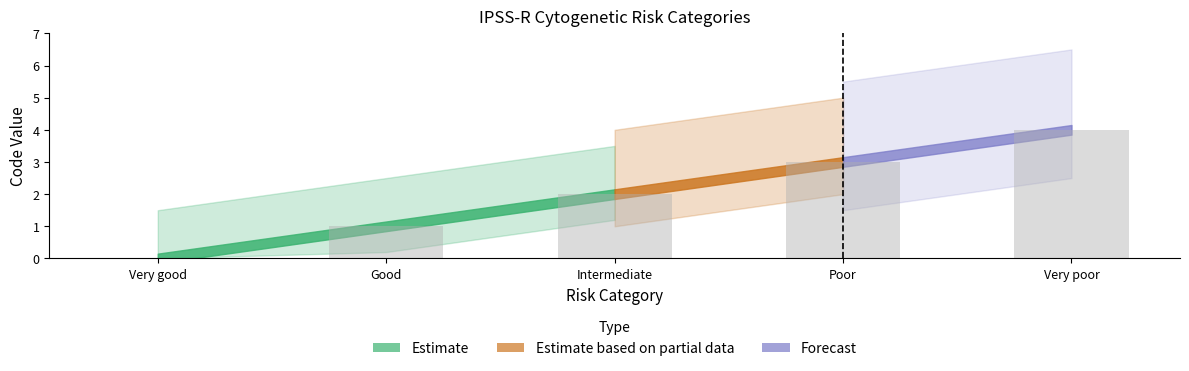

Count the values in the range 1 to 3.

3